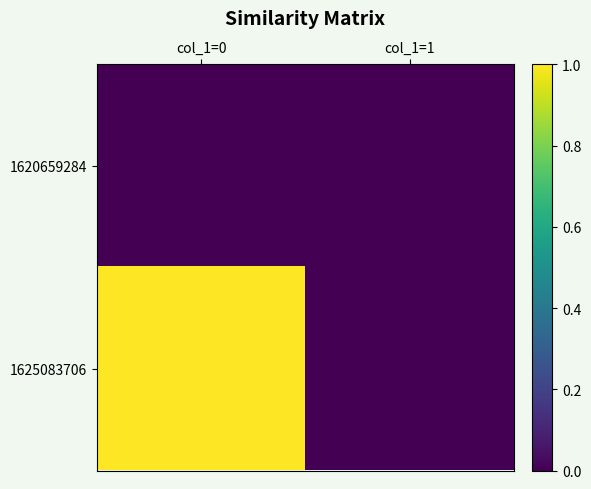

Reading left to right, transcribe all the data shown in this chart.

1620659284: col_1=0=0	col_1=1=0
1625083706: col_1=0=1	col_1=1=0